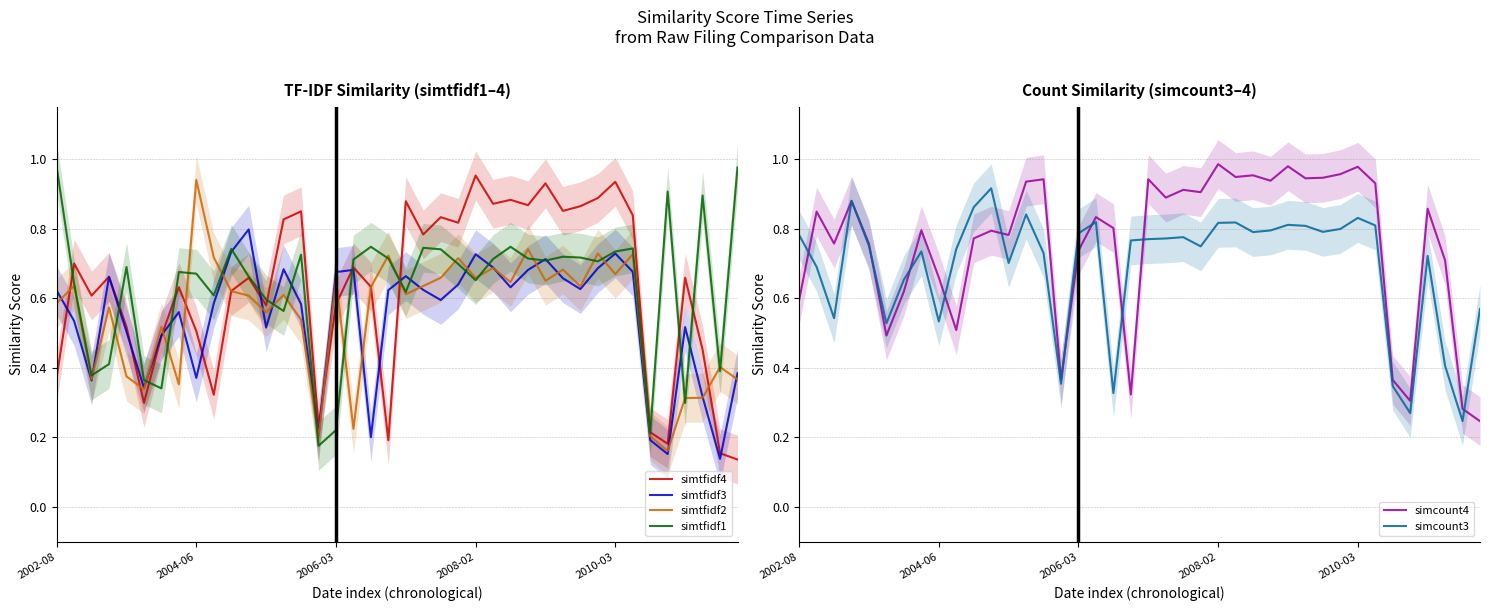

The value of simtfidf1 at 28 is 0.7. True or false?

True